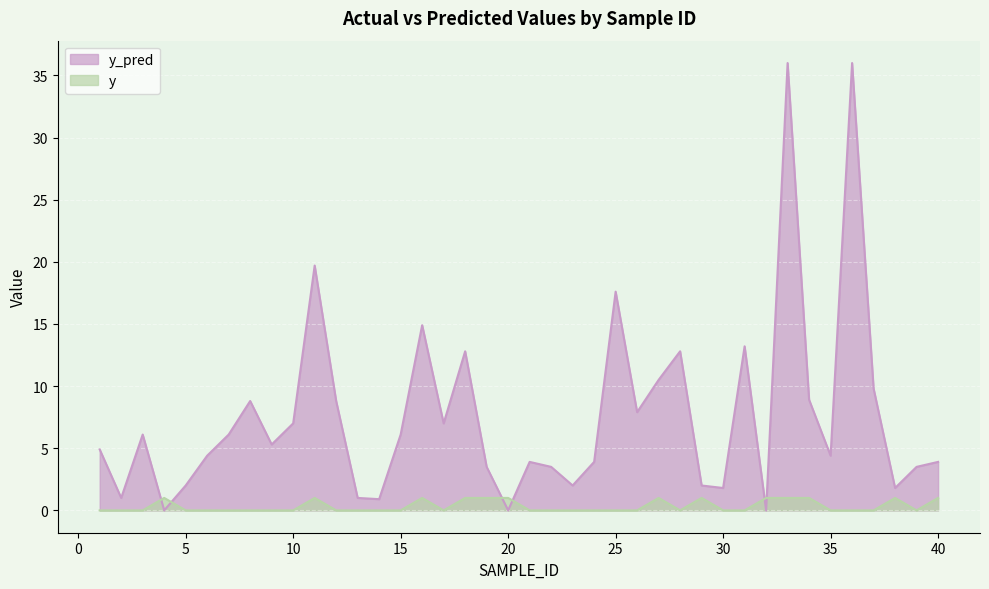

Reading right to left, what are all the values shown in this chart?

y_pred: 3.9	3.5	1.8	9.8	36.0	4.4	8.9	36.0	0.0	13.2	1.8	2.0	12.8	10.5	7.9	17.6	3.9	2.0	3.5	3.9	0.0	3.5	12.8	7.0	14.9	6.1	0.9	1.0	8.8	19.7	7.0	5.3	8.8	6.1	4.4	2.0	0.0	6.1	1.0	4.9
y: 1.0	0.0	1.0	0.0	0.0	0.0	1.0	1.0	1.0	0.0	0.0	1.0	0.0	1.0	0.0	0.0	0.0	0.0	0.0	0.0	1.0	1.0	1.0	0.0	1.0	0.0	0.0	0.0	0.0	1.0	0.0	0.0	0.0	0.0	0.0	0.0	1.0	0.0	0.0	0.0